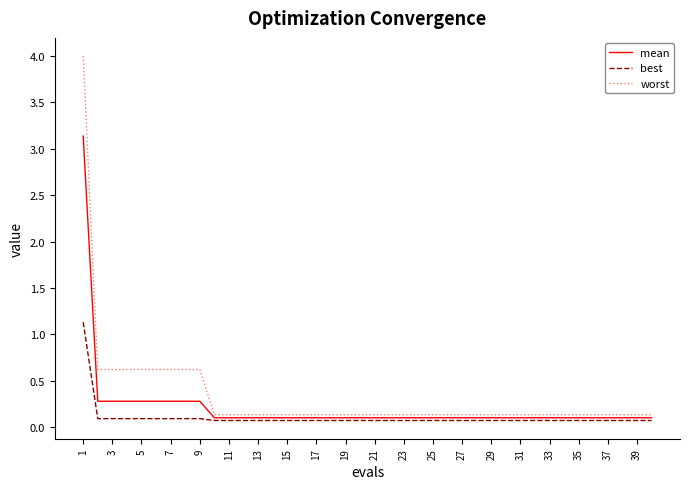

How many lines are shown in the chart?

3